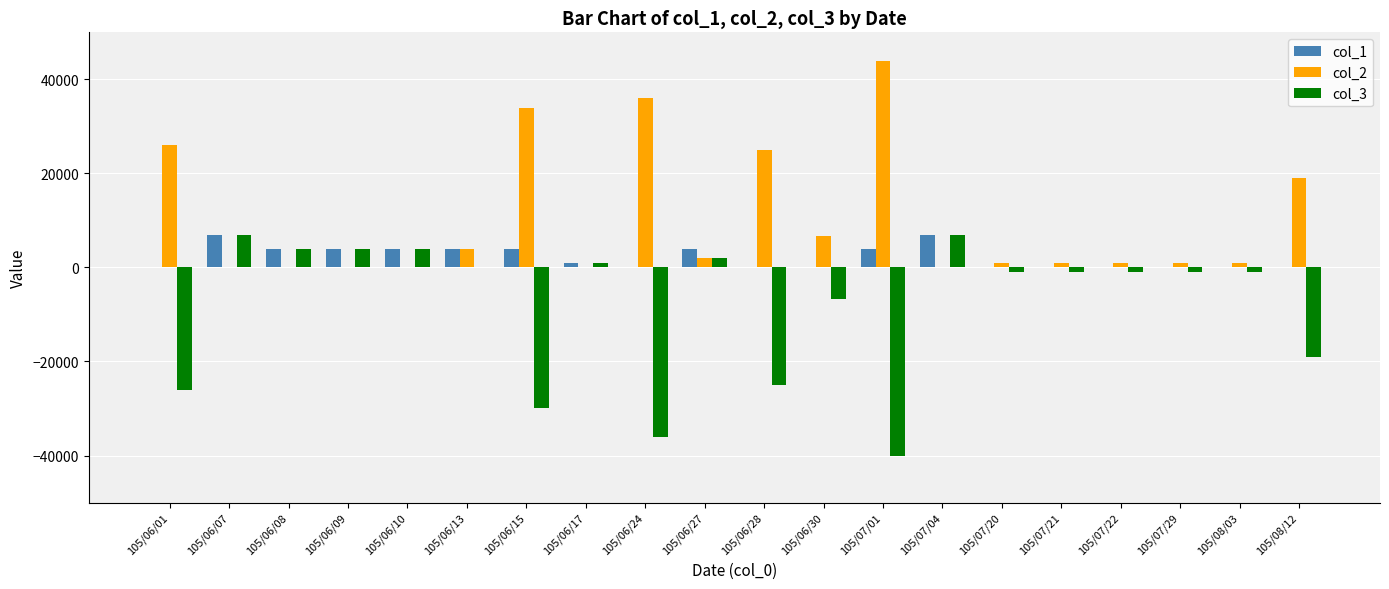

The value of col_3 at 105/07/22 is -1000. True or false?

True